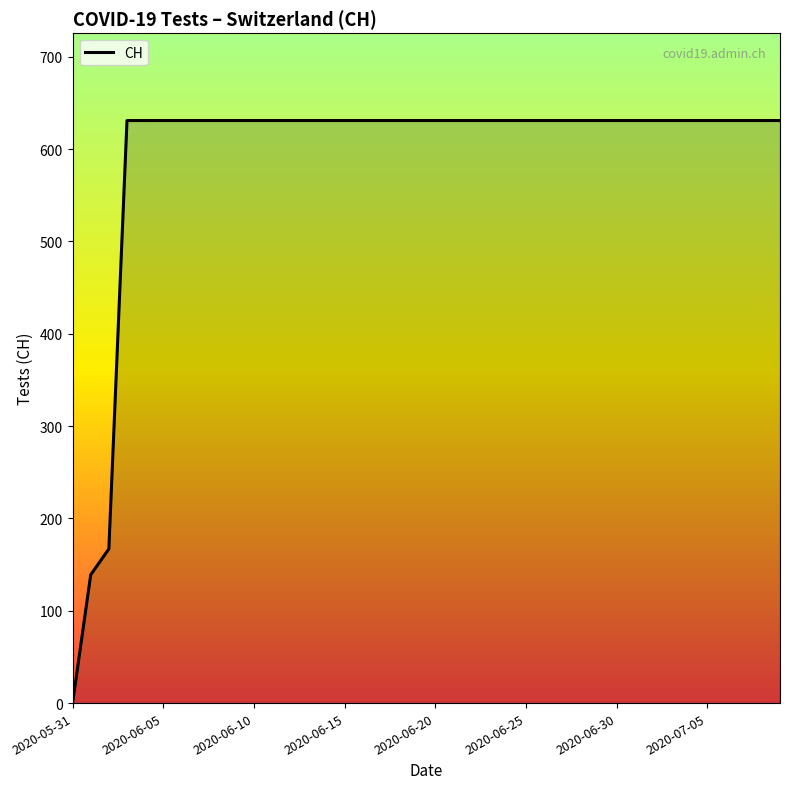

How many lines are shown in the chart?

1